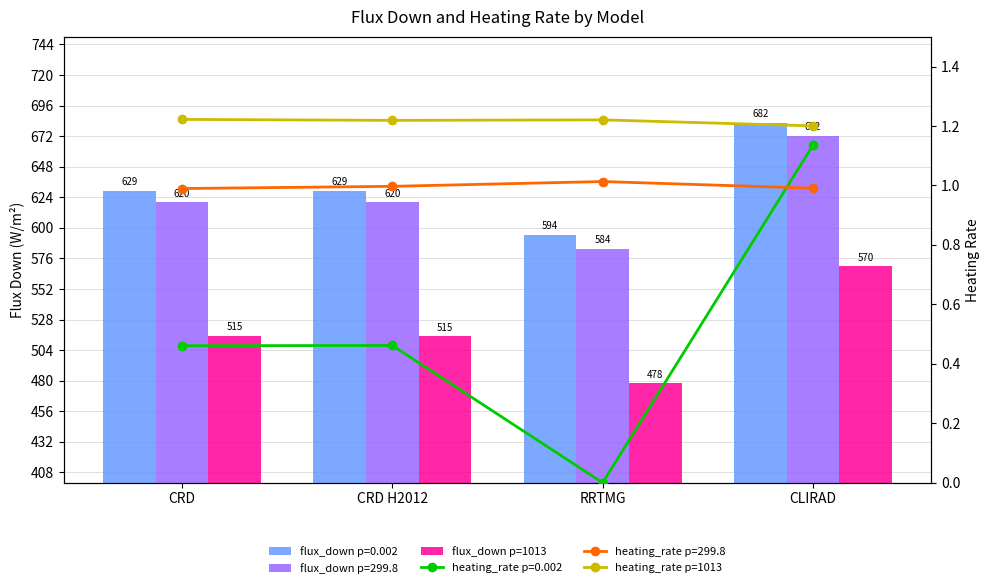

What is the label of the 1st bar from the left?

CRD